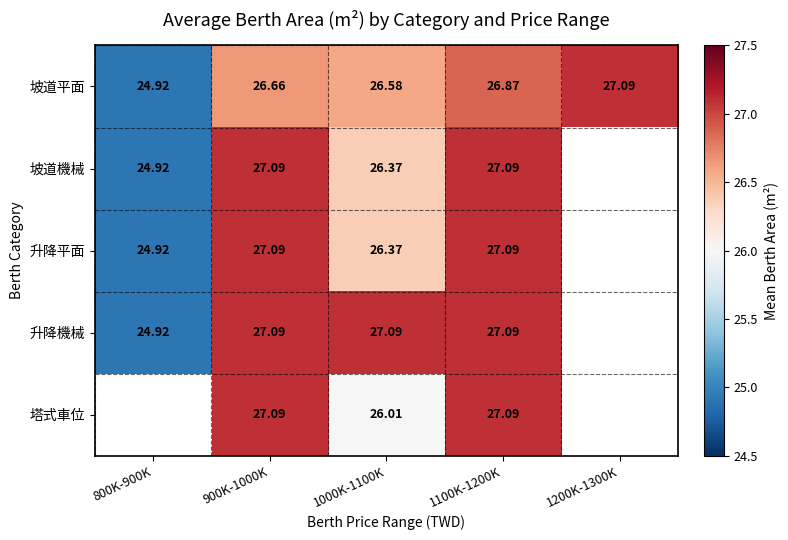

Is the value of 坡道平面 at 1100K-1200K greater than the value of 塔式車位 at 900K-1000K?

No